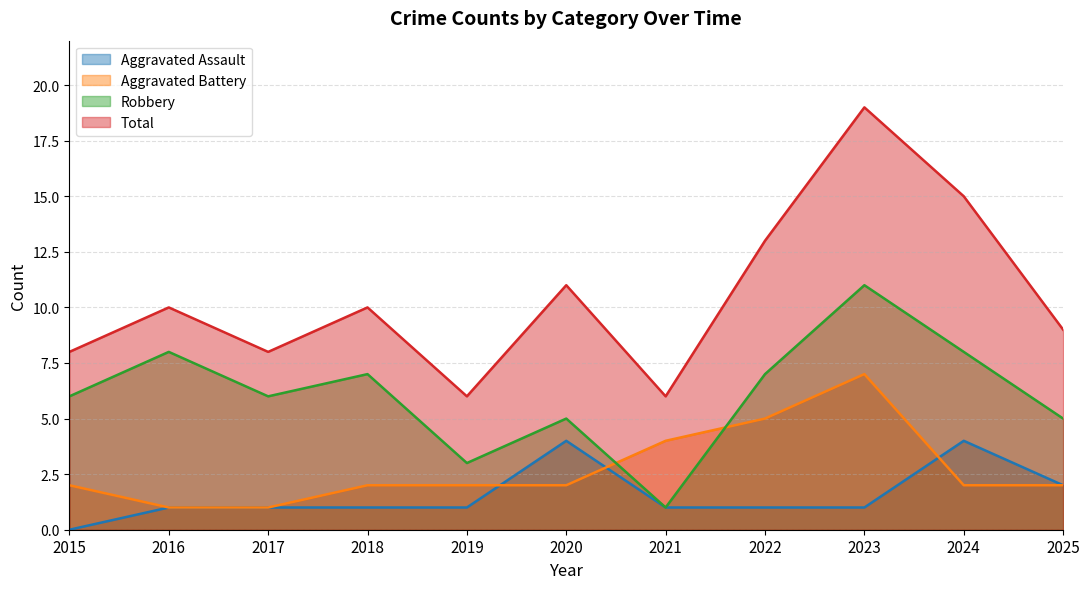

Rank the series by their maximum value, from lowest to highest.

Aggravated Assault, Aggravated Battery, Robbery, Total